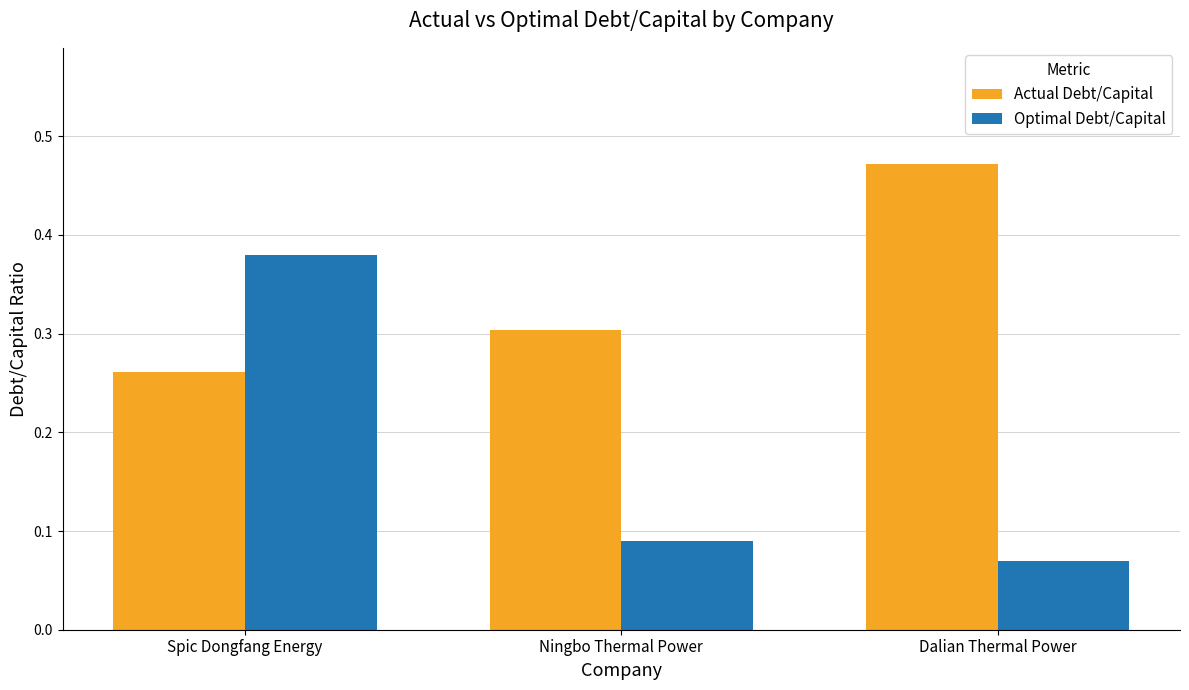

At how many categories does at least one series exceed 0?

3